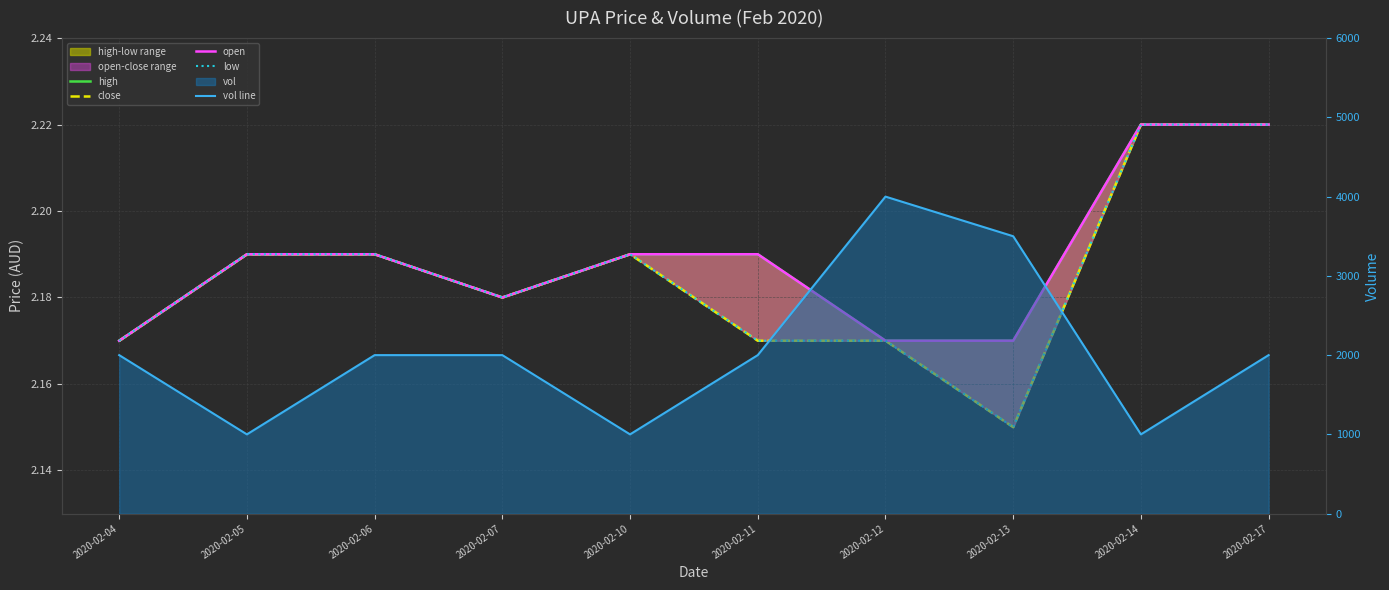

In low, how many points are higher than both neighbors (excluding endpoints)?

1